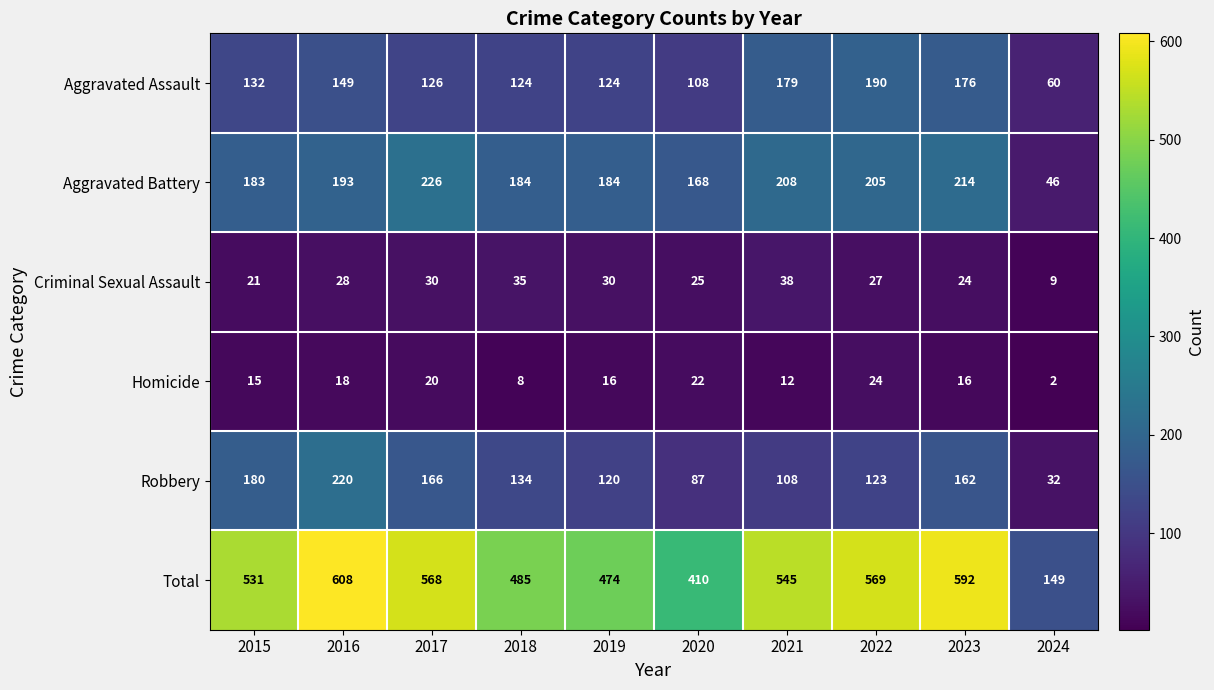

At which label is Robbery closest to 126?

2022